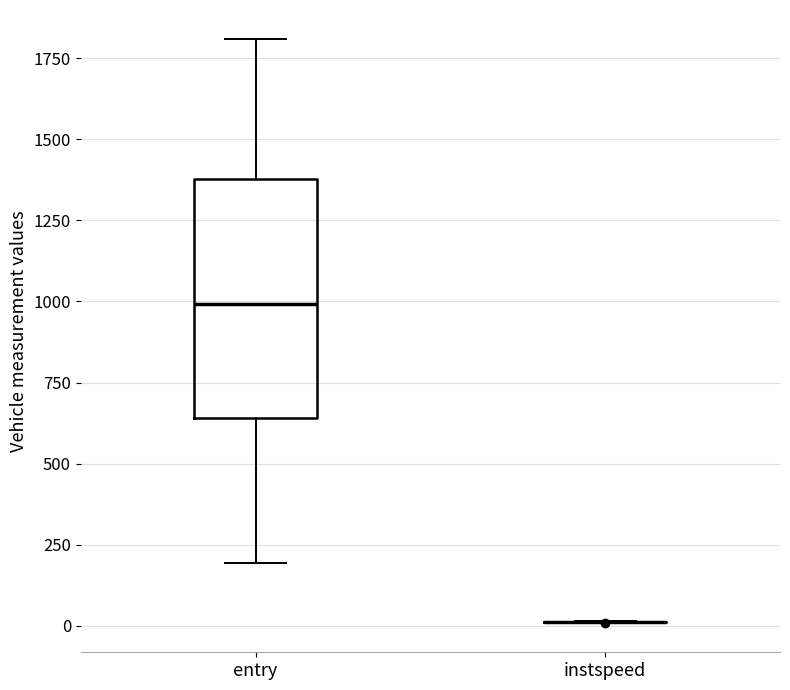

Where does the median line of the box for entry sit on the y-axis? The values are not printed on the chart, so give them approximately, as read against the axis.

1000